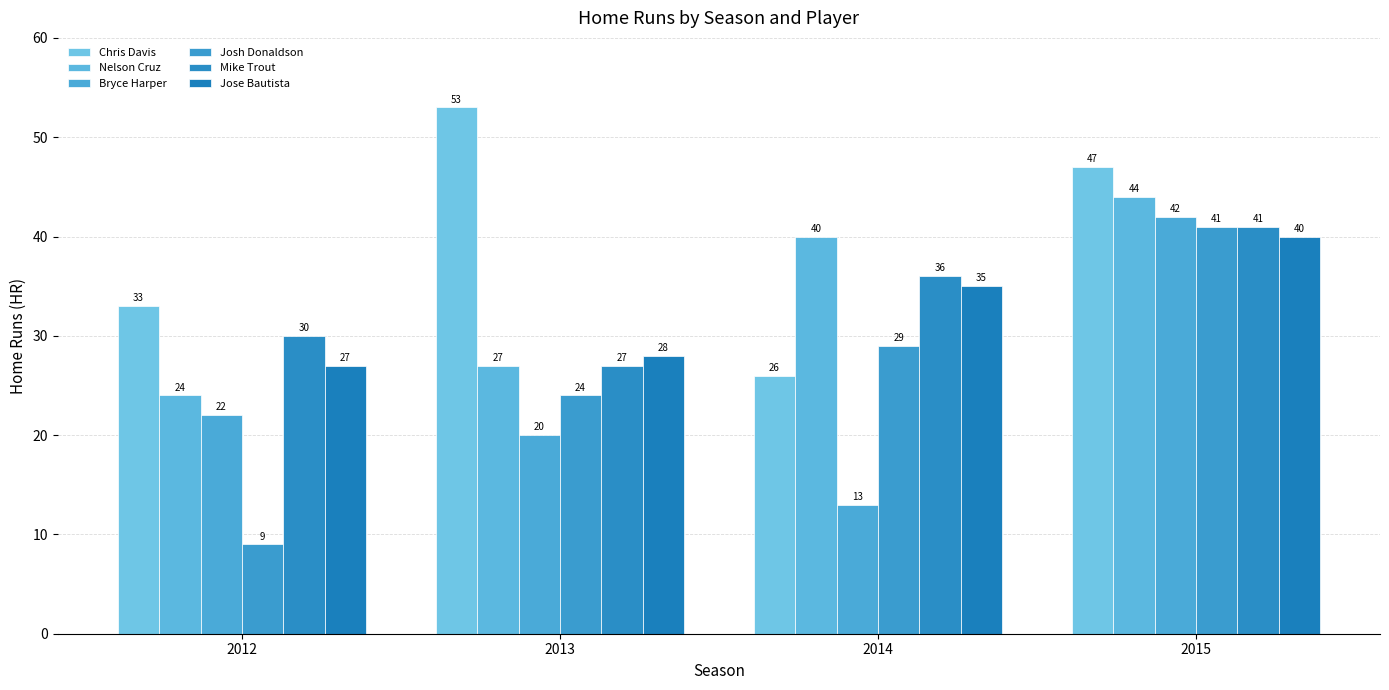

How many bars are there in total?

24